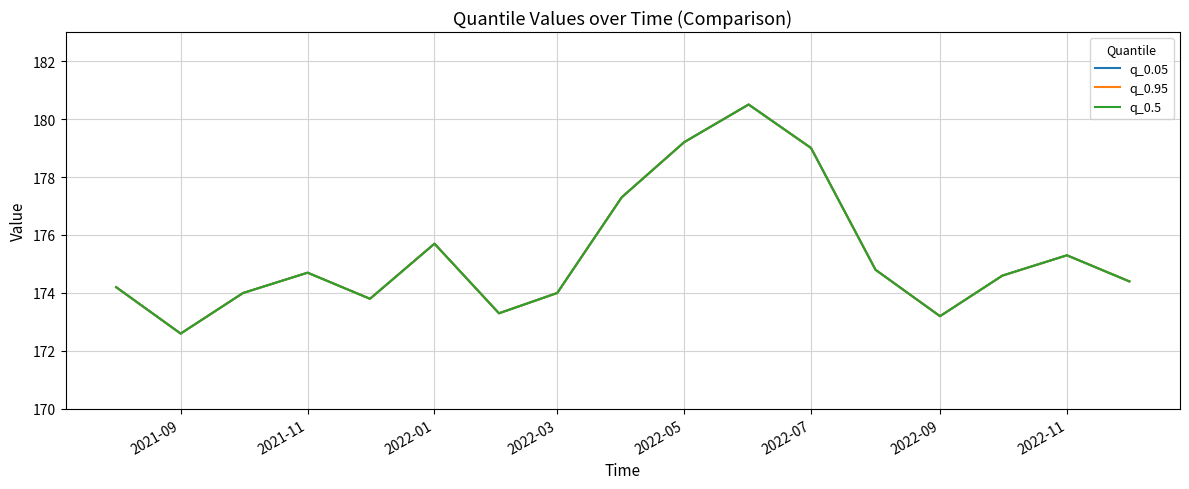

What is the value of the q_0.5 point at the 4th from the left?

174.7